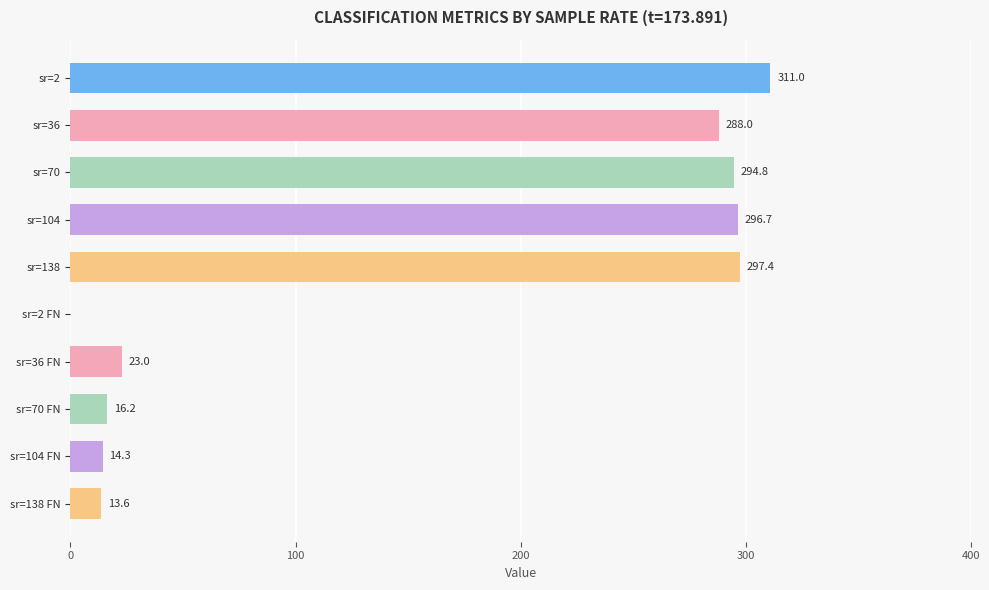

Reading top to bottom, transcribe all the data shown in this chart.

sr=2=311.0	sr=36=288.0	sr=70=294.8	sr=104=296.7	sr=138=297.4	sr=2 FN=0.0	sr=36 FN=23.0	sr=70 FN=16.2	sr=104 FN=14.3	sr=138 FN=13.6